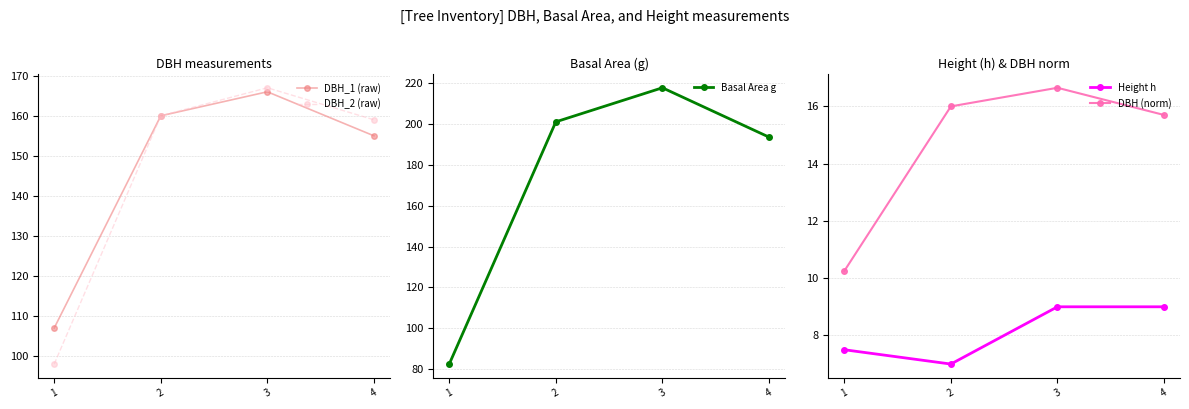

Between 3 and 1, which is larger?

3